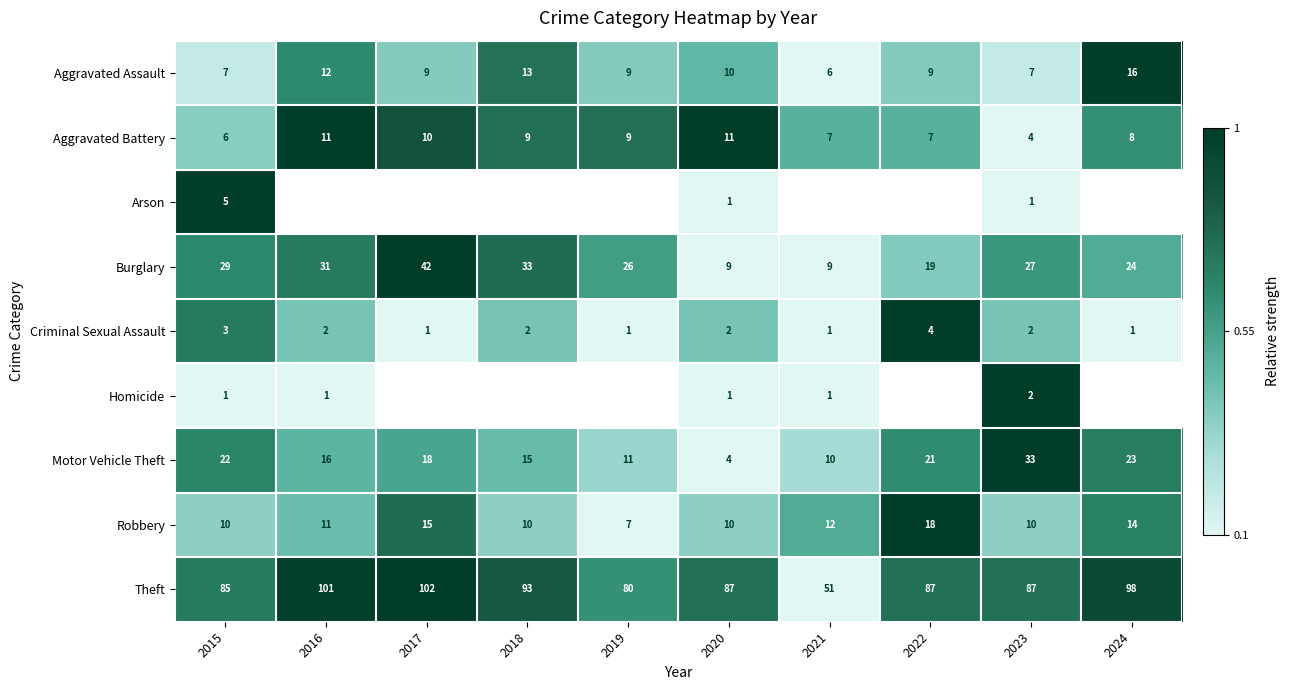

Is the value of Aggravated Assault at 2020 greater than the value of Criminal Sexual Assault at 2018?

Yes